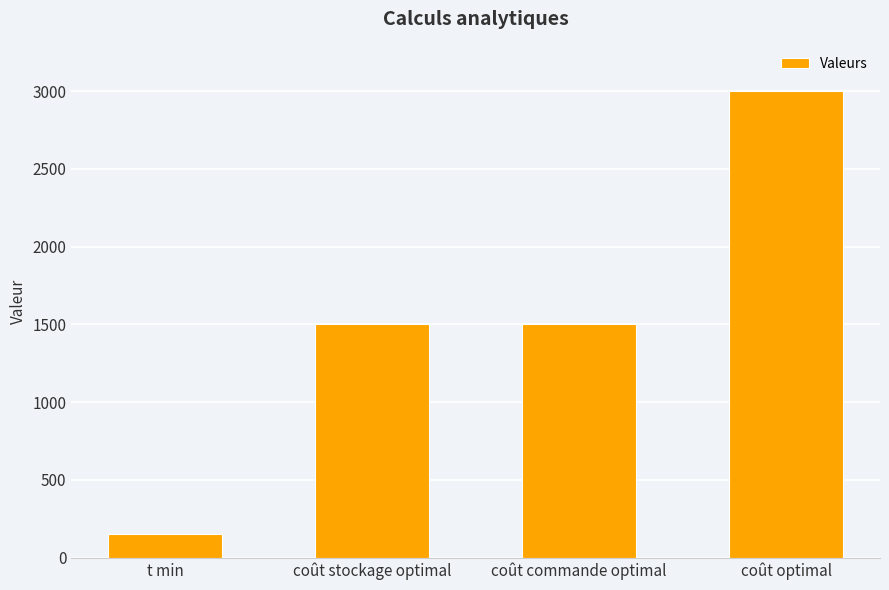

Read the value at coût optimal, to the nearest 50.

3000